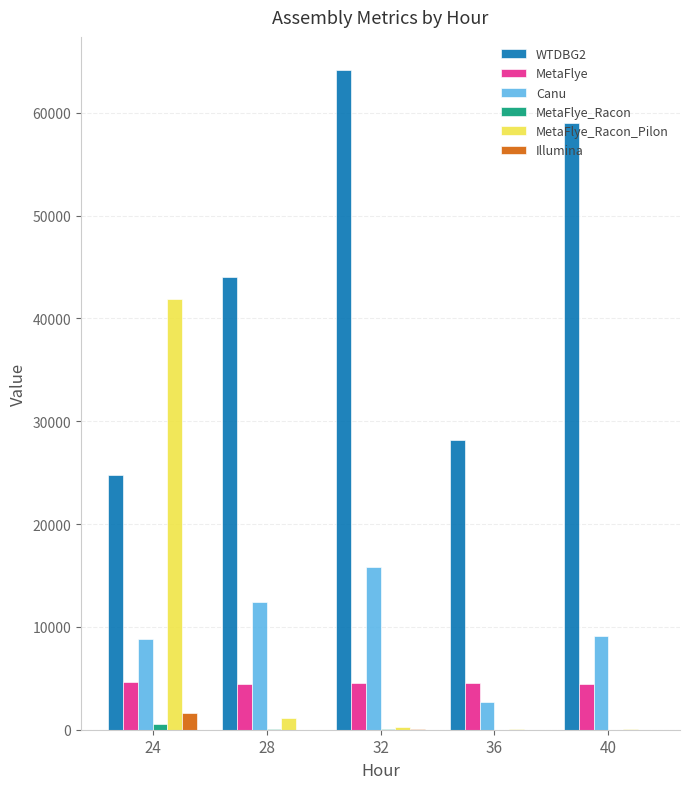

Which series has the largest total across all categories?

WTDBG2